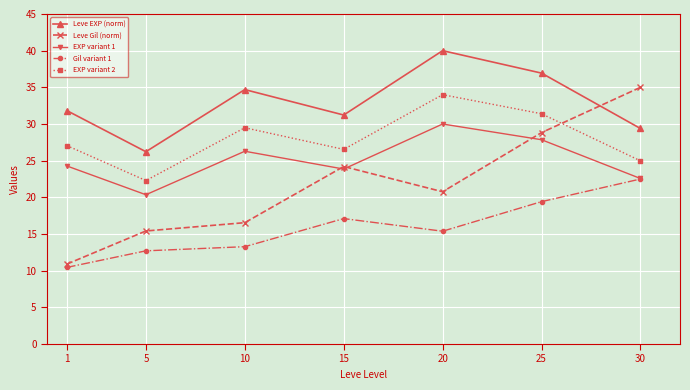

Rank the series at 5 from highest to lowest value.

Leve EXP (norm), EXP variant 2, EXP variant 1, Leve Gil (norm), Gil variant 1